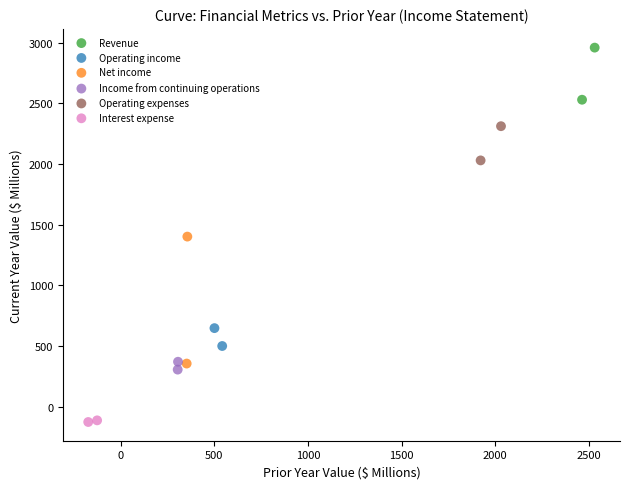

What are all the series names shown in the legend?

Revenue, Operating income, Net income, Income from continuing operations, Operating expenses, Interest expense